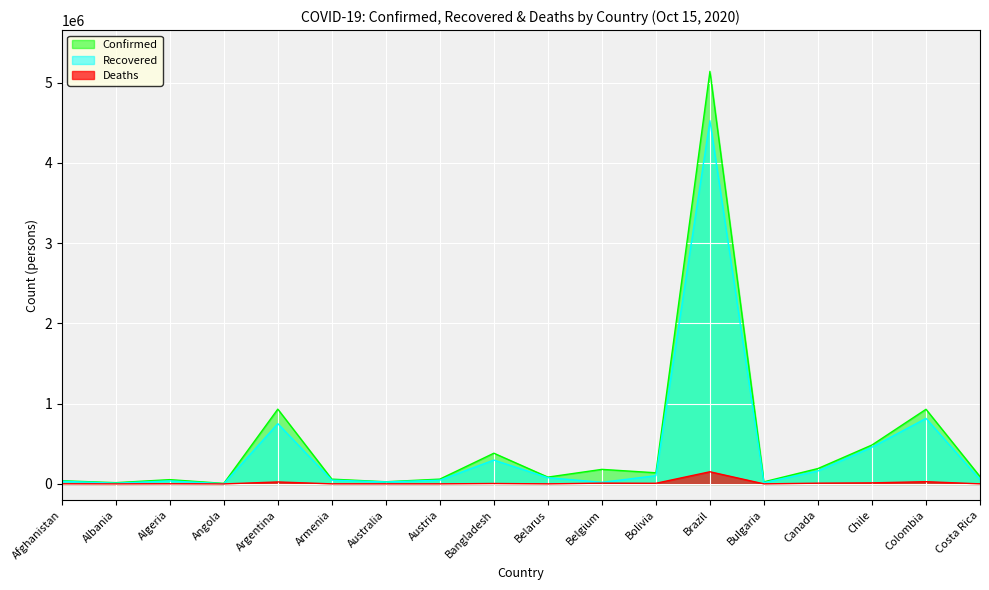

At how many categories does at least one series exceed 3843322?

1